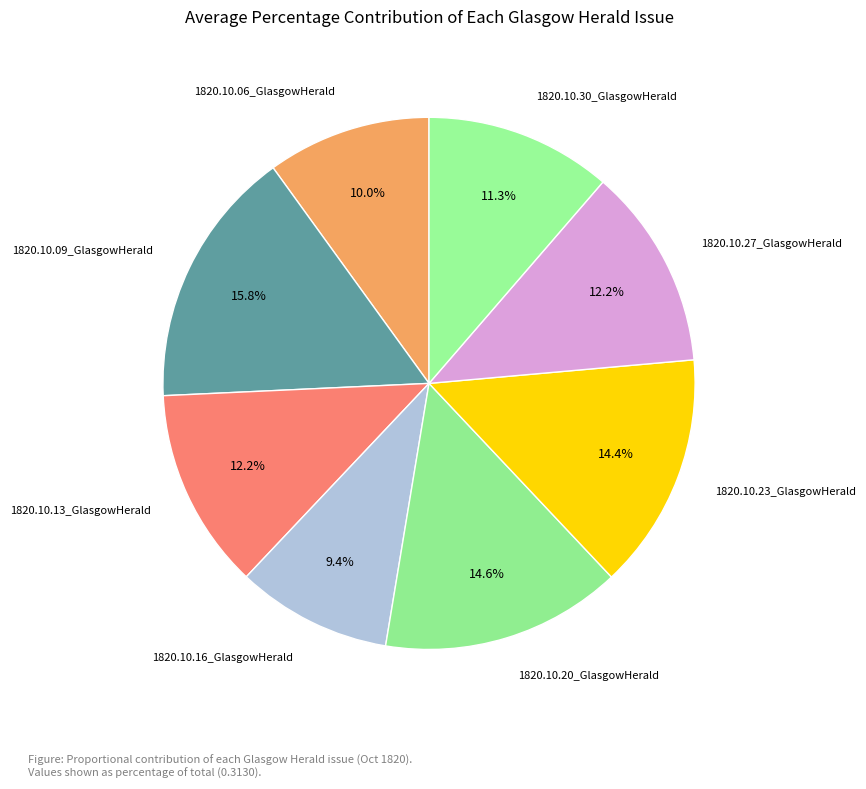

True or false: 1820.10.09_GlasgowHerald accounts for 16% of the total.

True